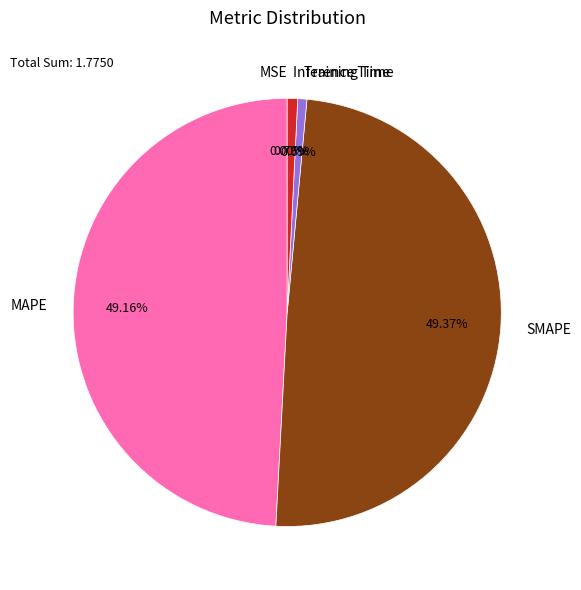

To the nearest percent, what percentage of the pie is SMAPE?

49%